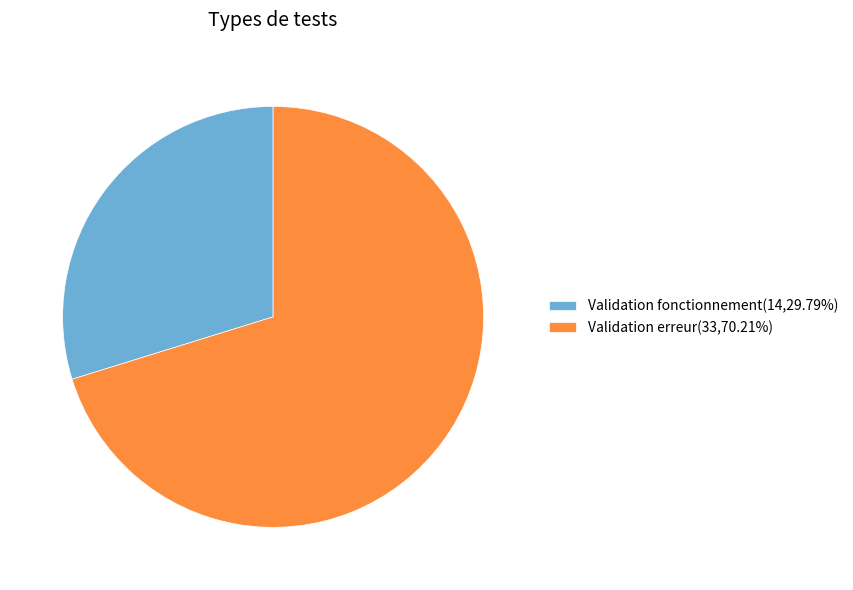

How many slices are in this pie chart?

2